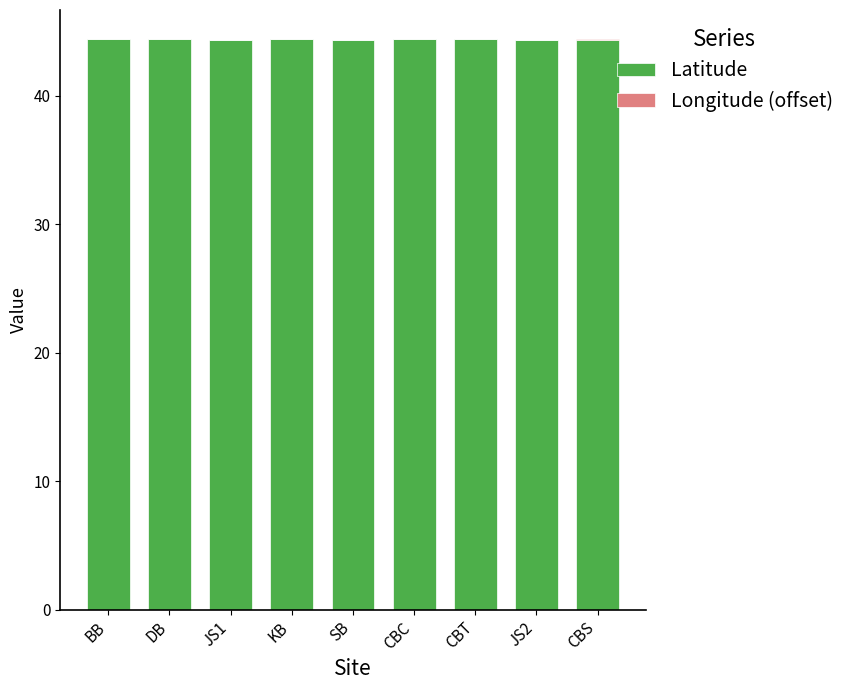

The Latitude series shows 44.4 at CBC. True or false?

True